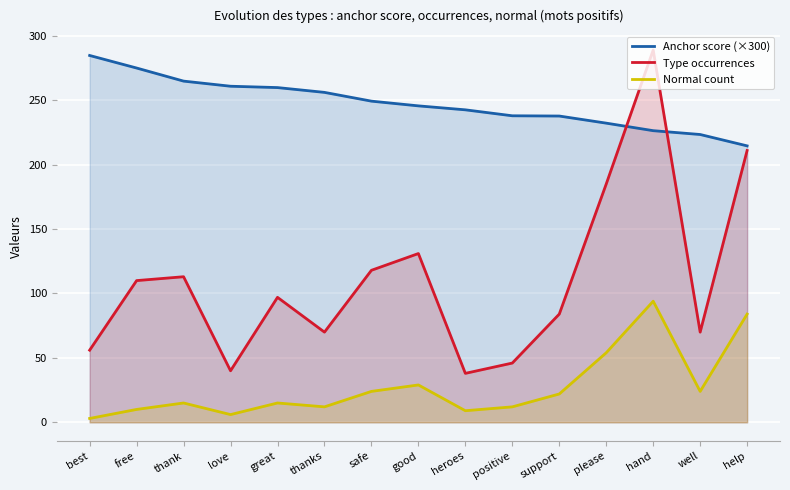

Which series ends up on top after the final intersection of Anchor score (×300) and Type occurrences?

Anchor score (×300)